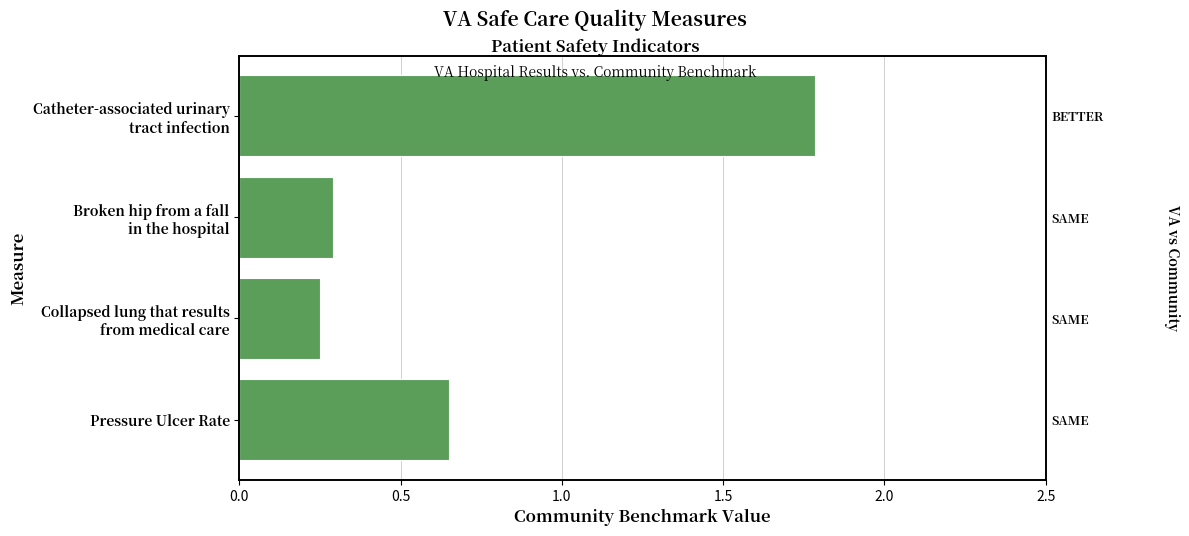

Count the number of categories in the chart.

4